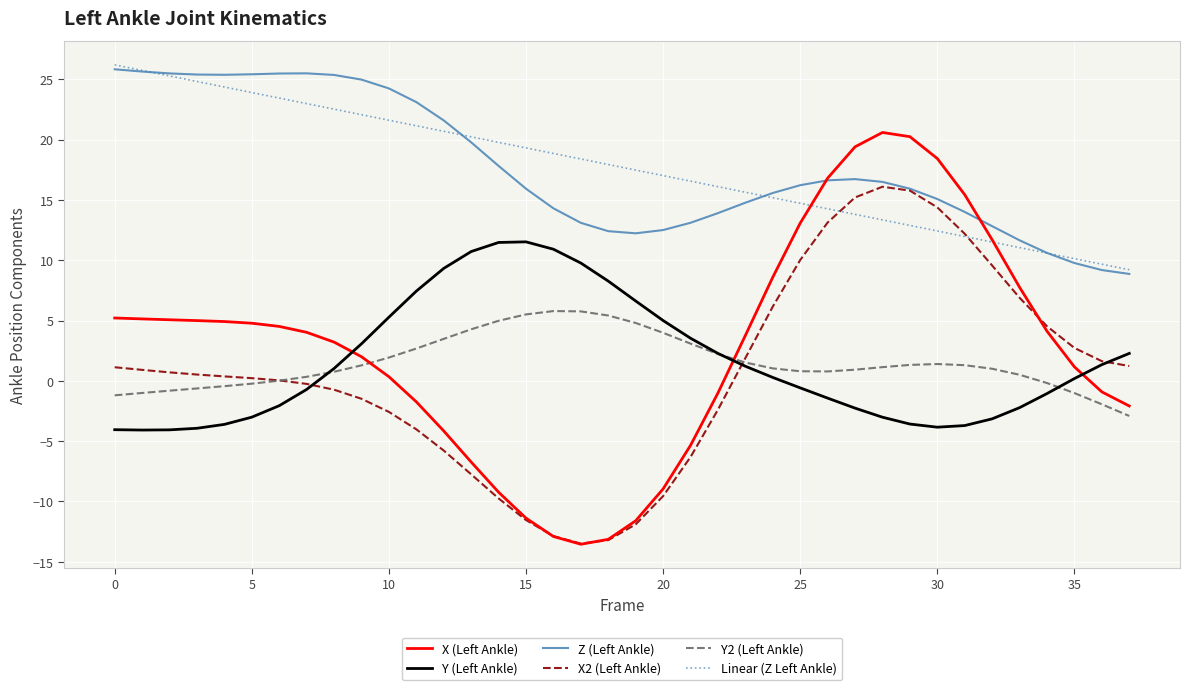

Which series has the widest spread of values?

X (Left Ankle)